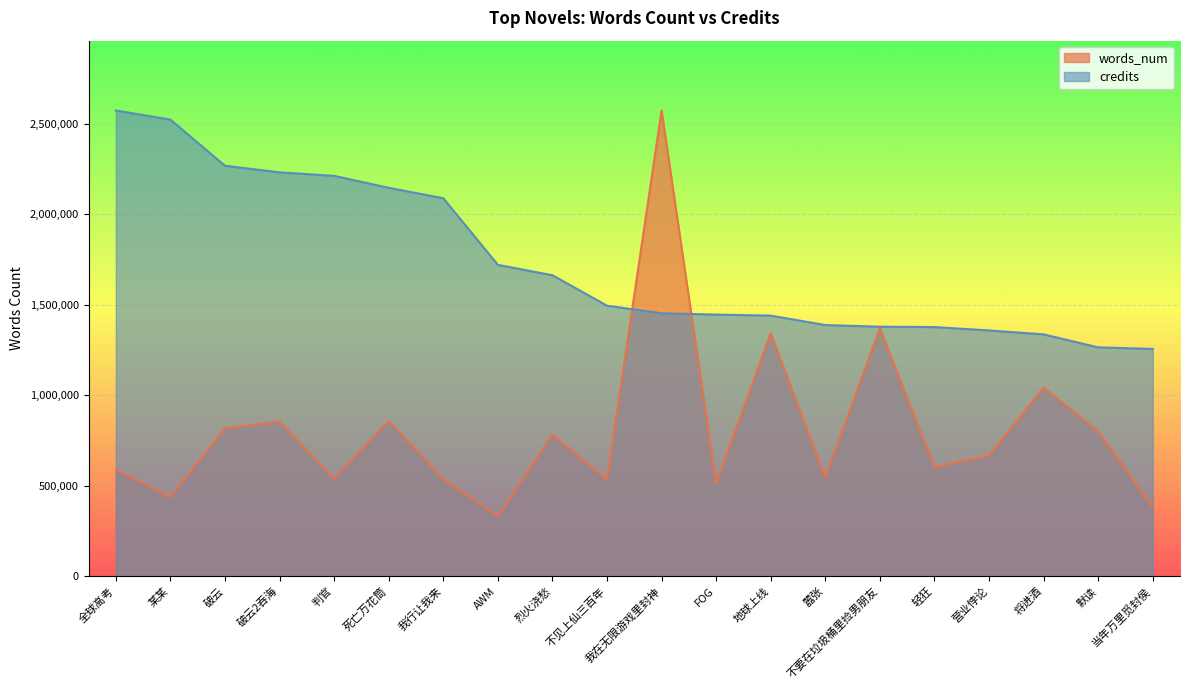

Where do words_num and credits first cross each other?

不见上仙三百年 and 我在无限游戏里封神